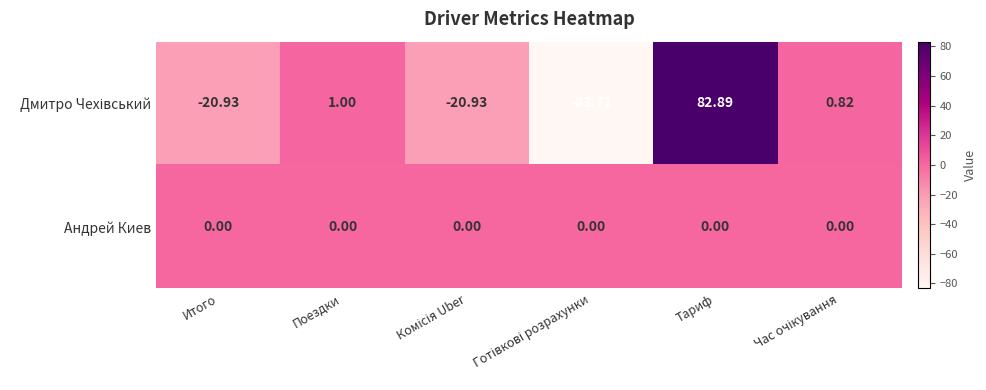

How many series are shown in this chart?

2